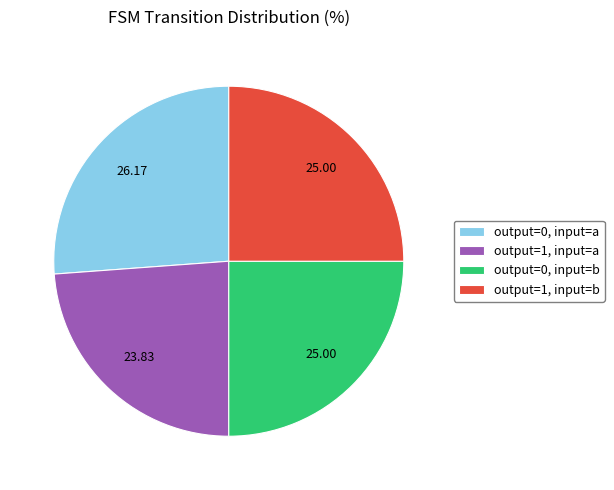

Between output=0, input=b and output=0, input=a, which is larger?

output=0, input=a